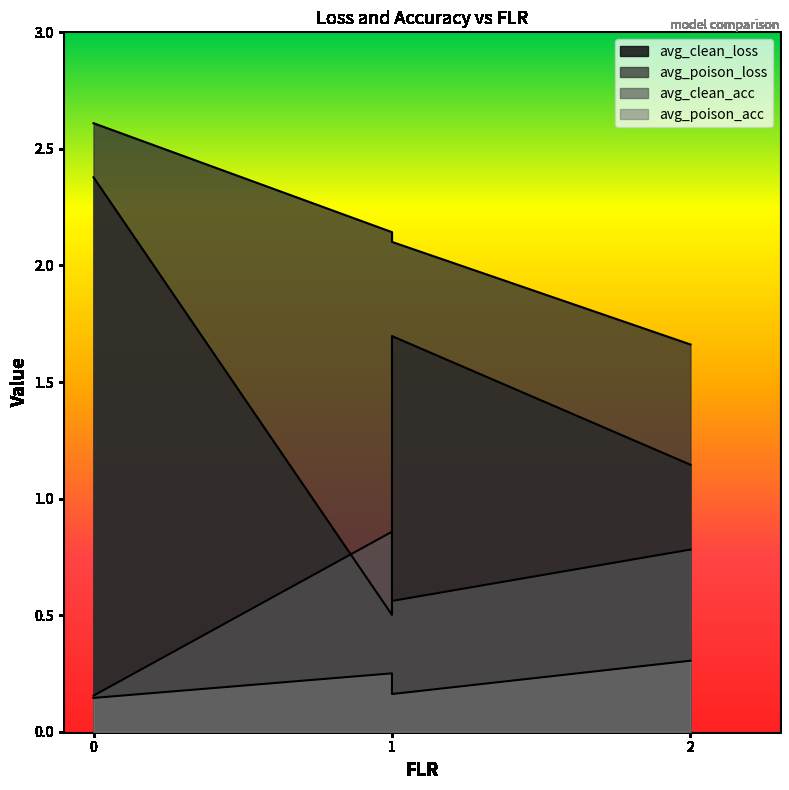

Count the avg_clean_acc values in the range 0 to 1.

4